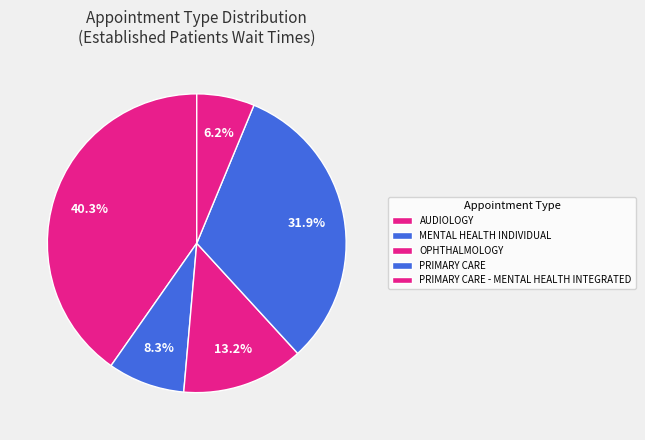

Which slice is the largest?

AUDIOLOGY